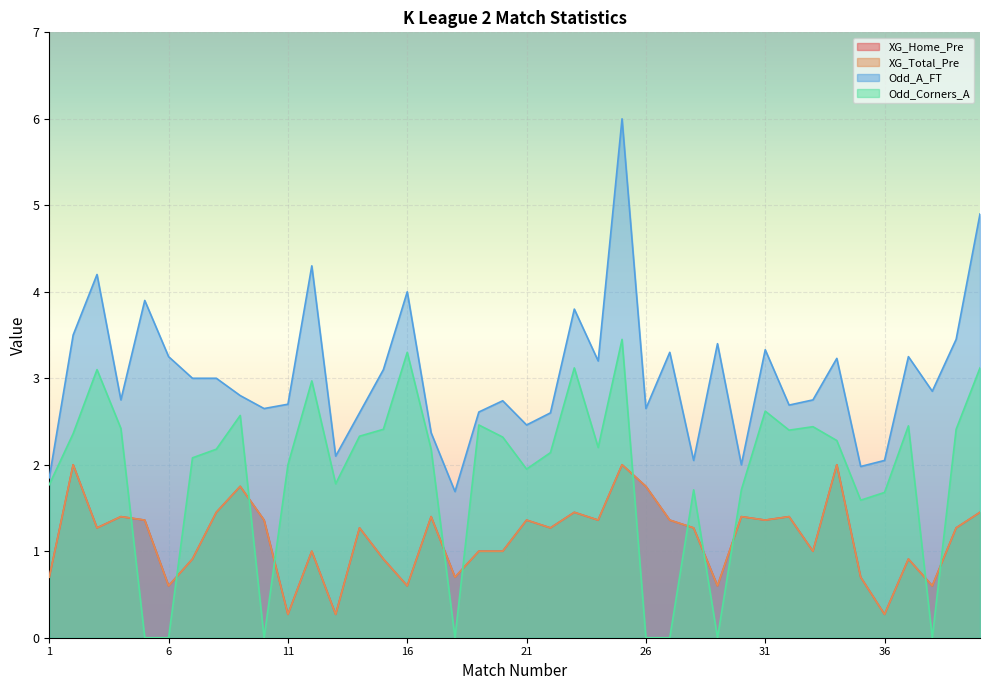

What is the value of the XG_Total_Pre point at the 12th from the left?

1.0